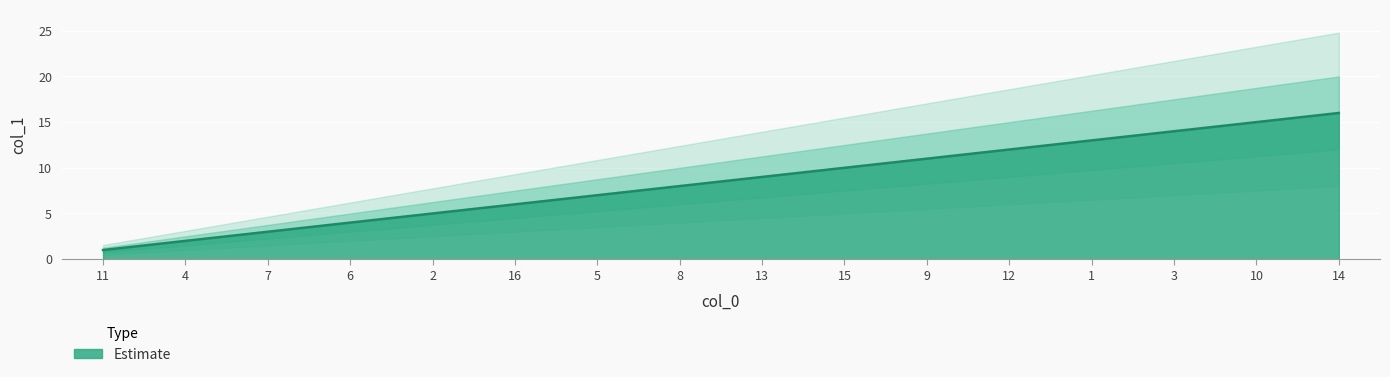

What is the greatest value displayed?

16